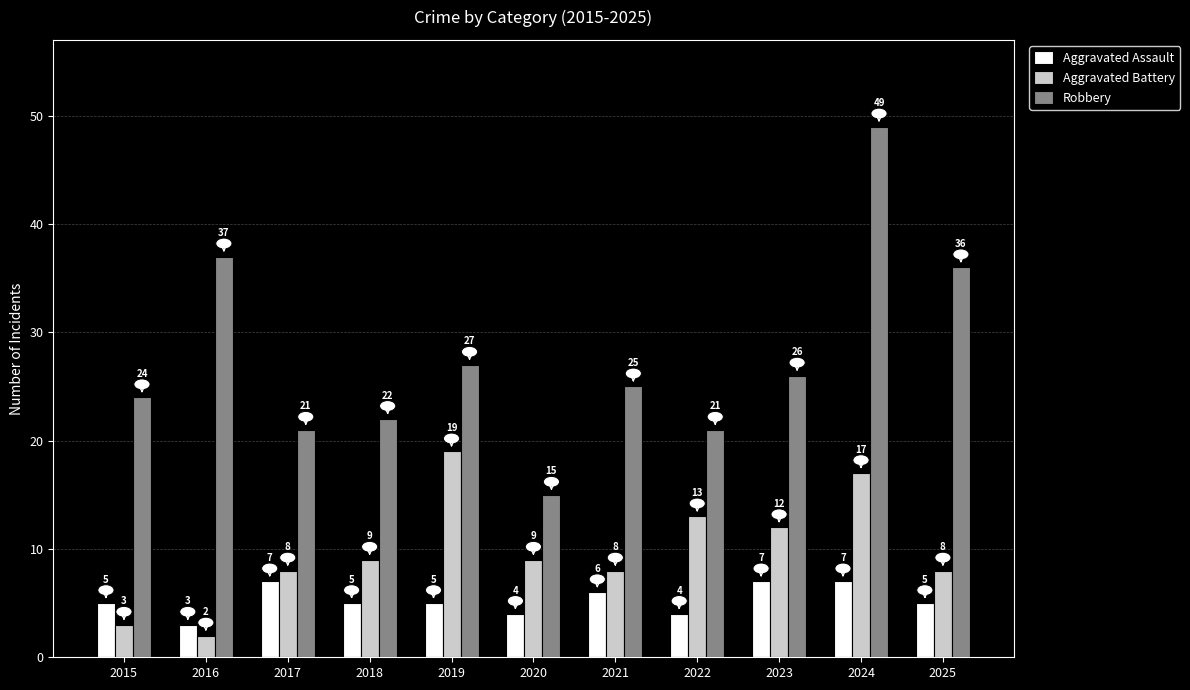

The Robbery series shows 27 at 2019. True or false?

True